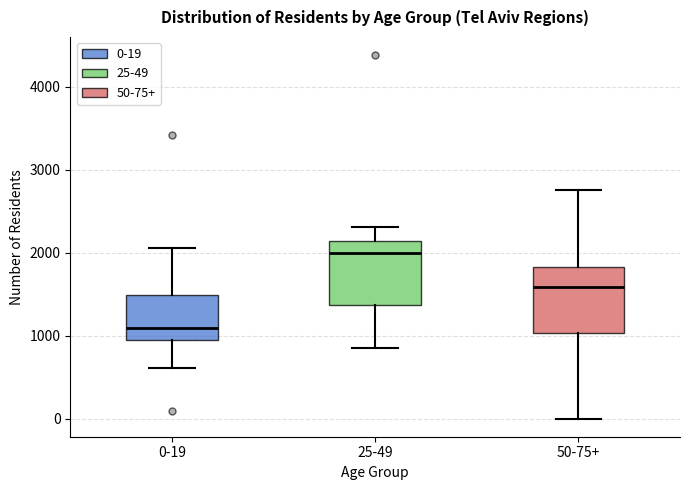

Reading left to right, read every box against the y-axis: the position of its median line, the range the box covers, and the ends of its whiskers. The values are not printed on the chart, so give them approximately, as read against the axis.

0-19: median 1100, box 1000 to 1500, whiskers 600 to 2100
25-49: median 2000, box 1400 to 2100, whiskers 900 to 2300
50-75+: median 1600, box 1000 to 1800, whiskers 0 to 2800